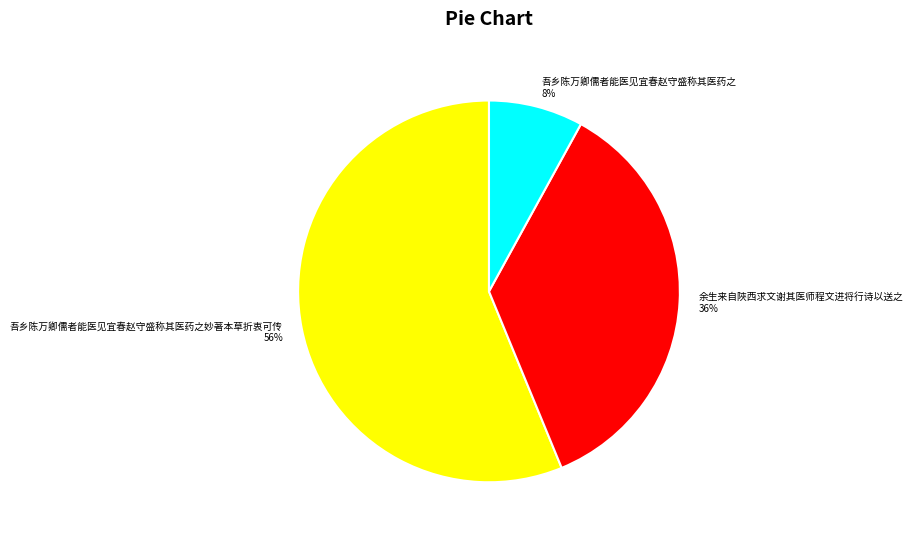

The 余生来自陜西求文谢其医师程文进将行诗以送之 slice represents 36% of the pie. True or false?

True